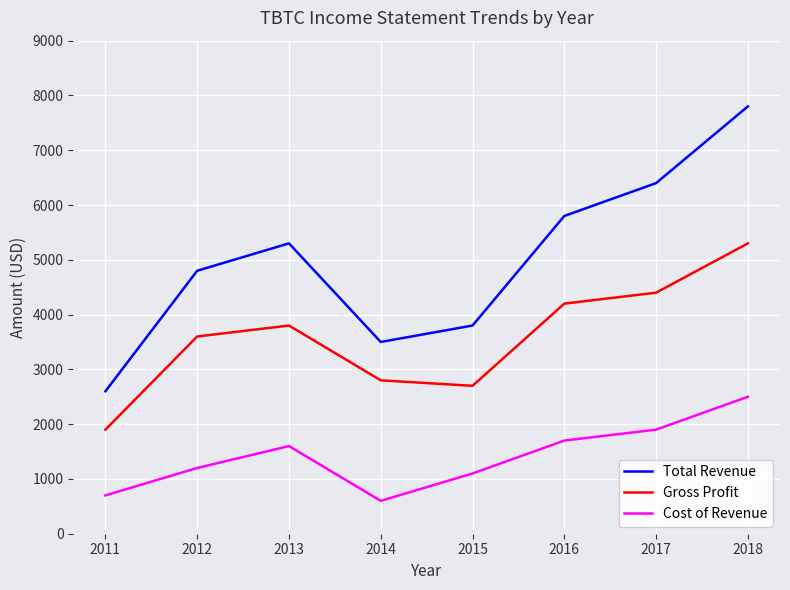

Which series changed the most between 2014 and 2018?

Total Revenue